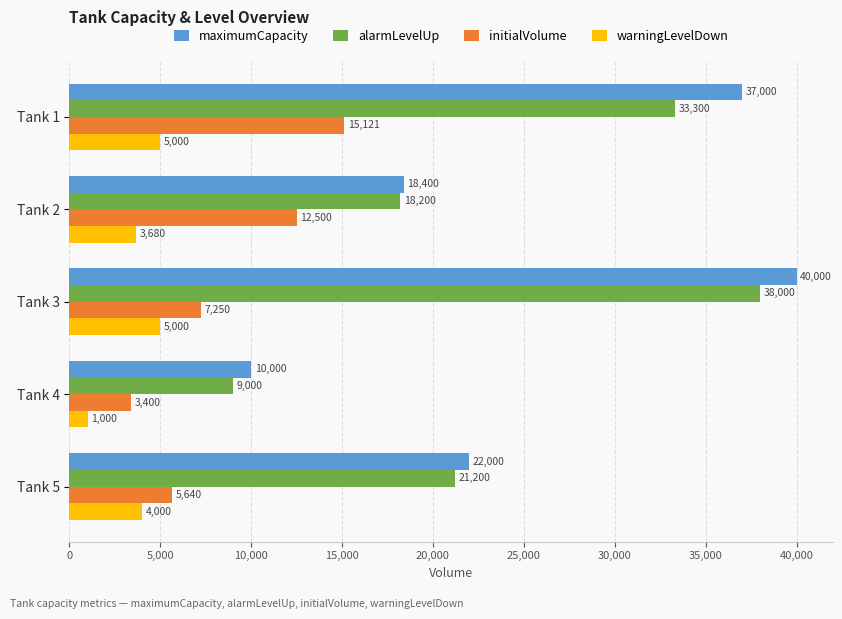

What is the difference between the warningLevelDown values at Tank 1 and Tank 2?

1320